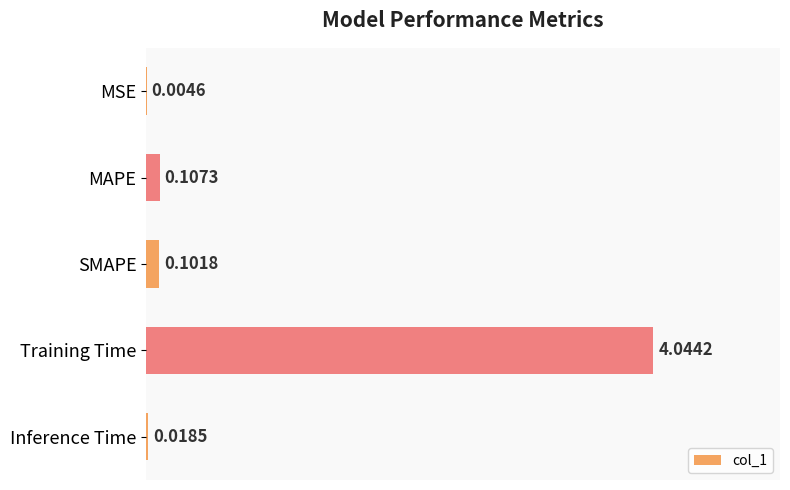

Where is the data nearest to the value 2?

MAPE